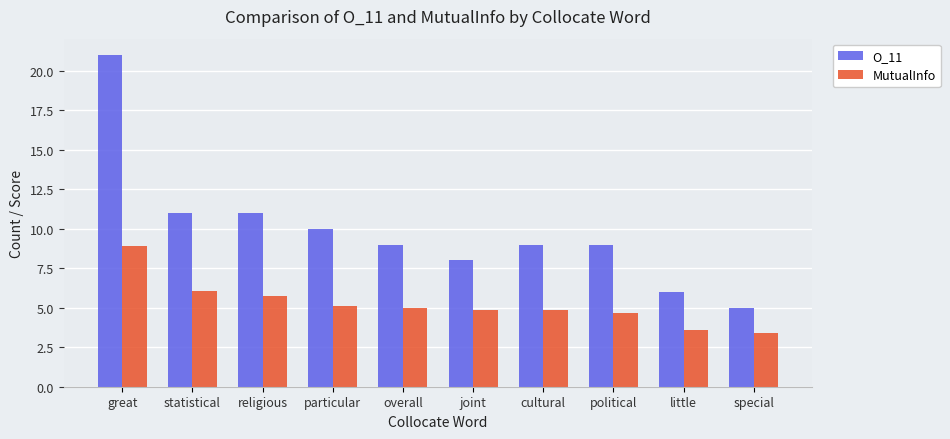

Are the bars horizontal?

No